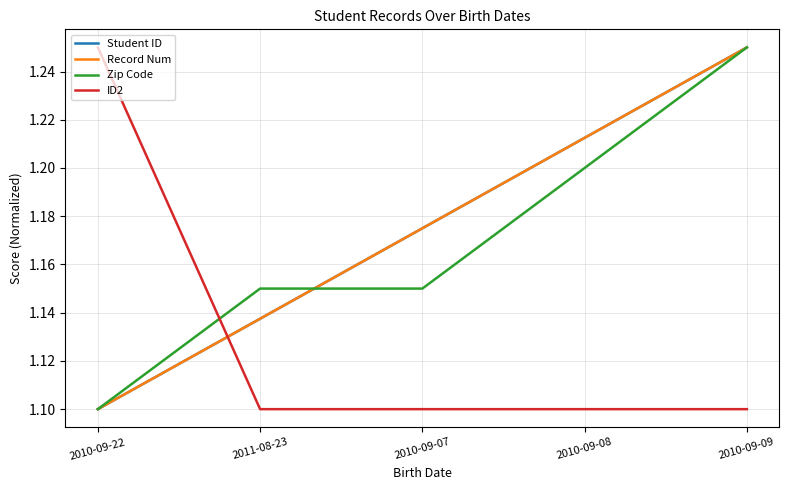

True or false: Student ID has a value of 1.1 at 2011-08-23.

True